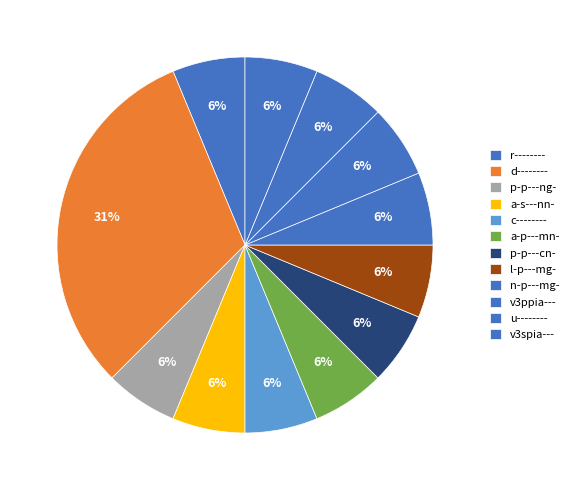

Does any single category account for the majority?

No